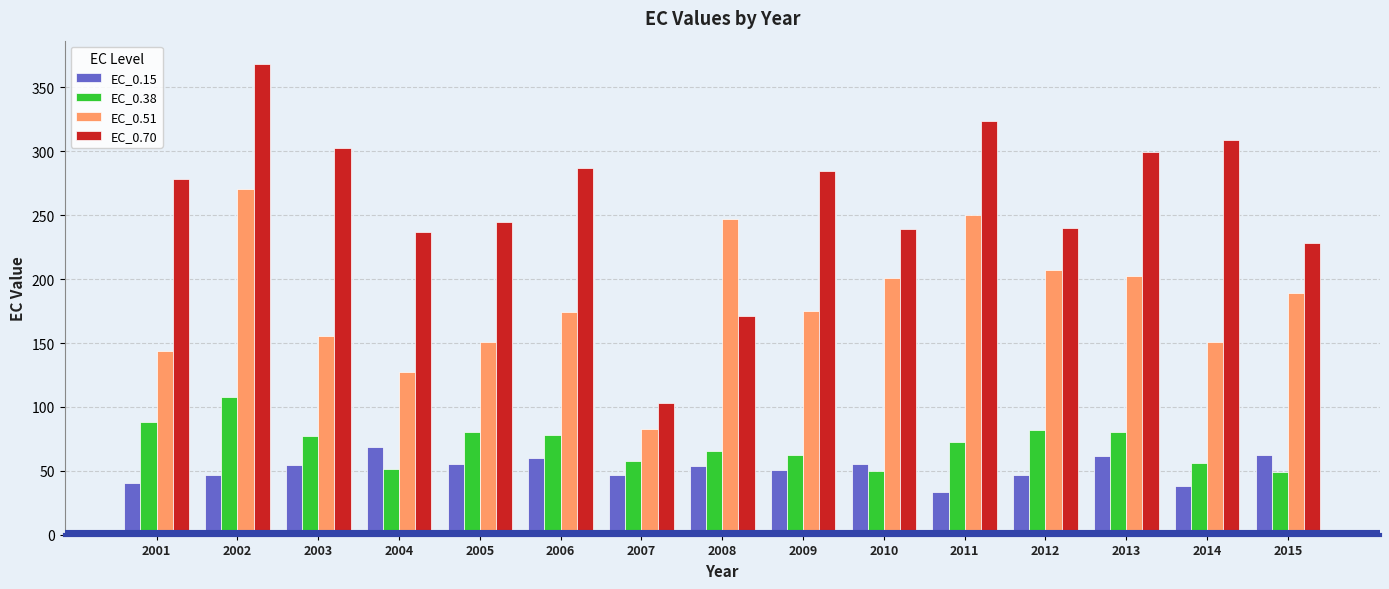

At how many categories does at least one series exceed 346?

1